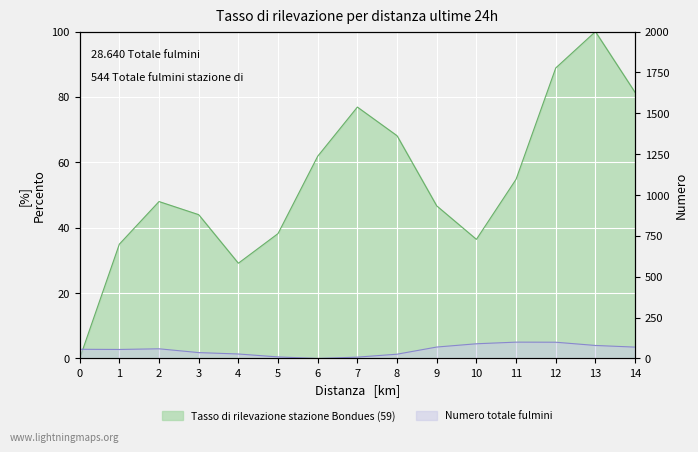

What is the difference between the col_1 values at 14 and 2?

10.3